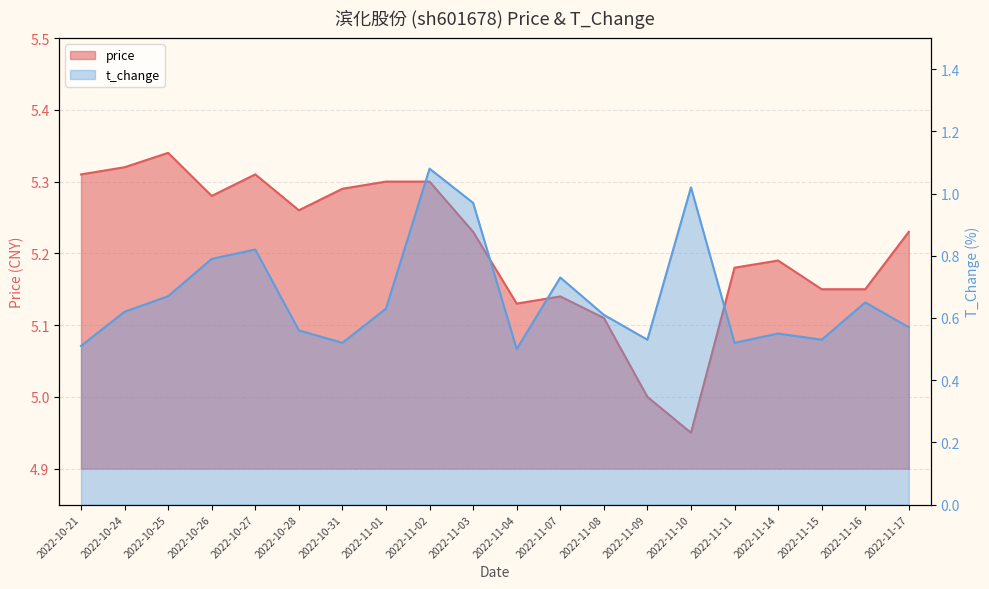

How many data points in price are above 5?

18